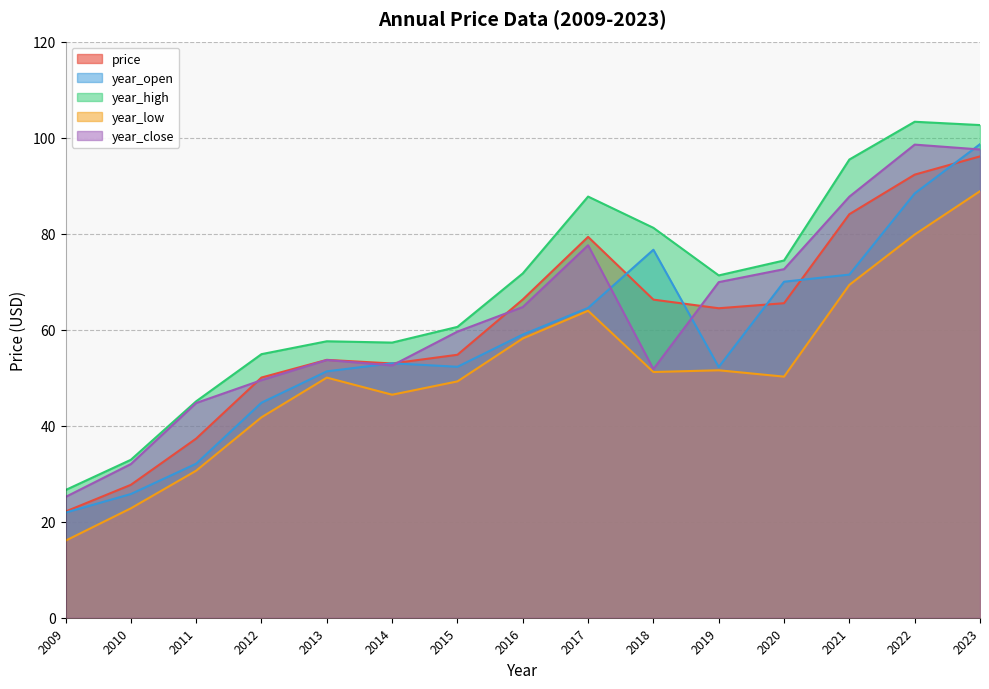

What are all the series names shown in the legend?

price, year_open, year_high, year_low, year_close